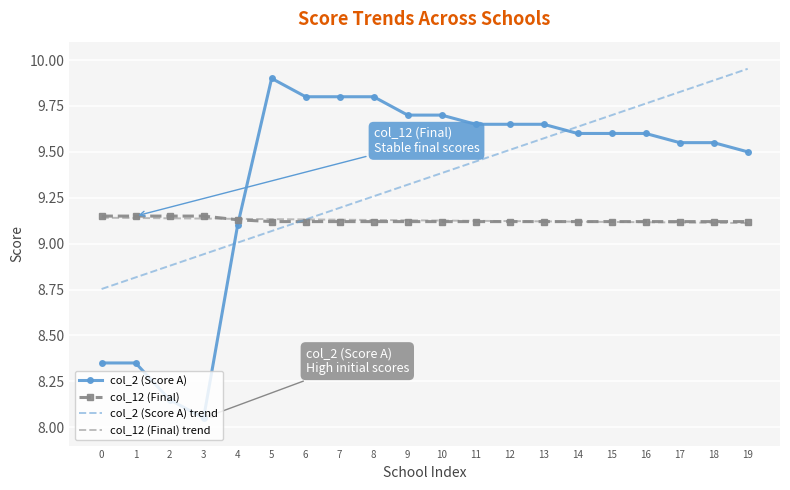

The value of col_12 (Final) trend at 19 is 6.1. True or false?

False